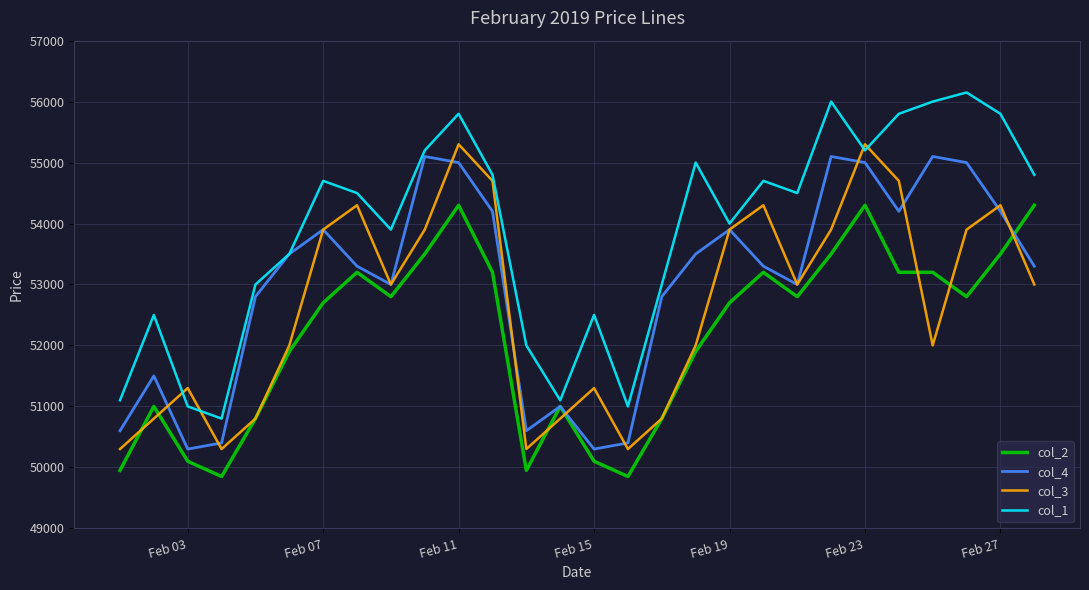

What is the sum of all col_2 values?

1460400